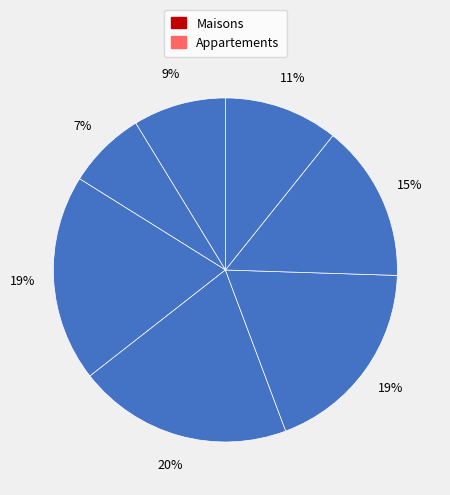

Count the number of slices in the pie.

7